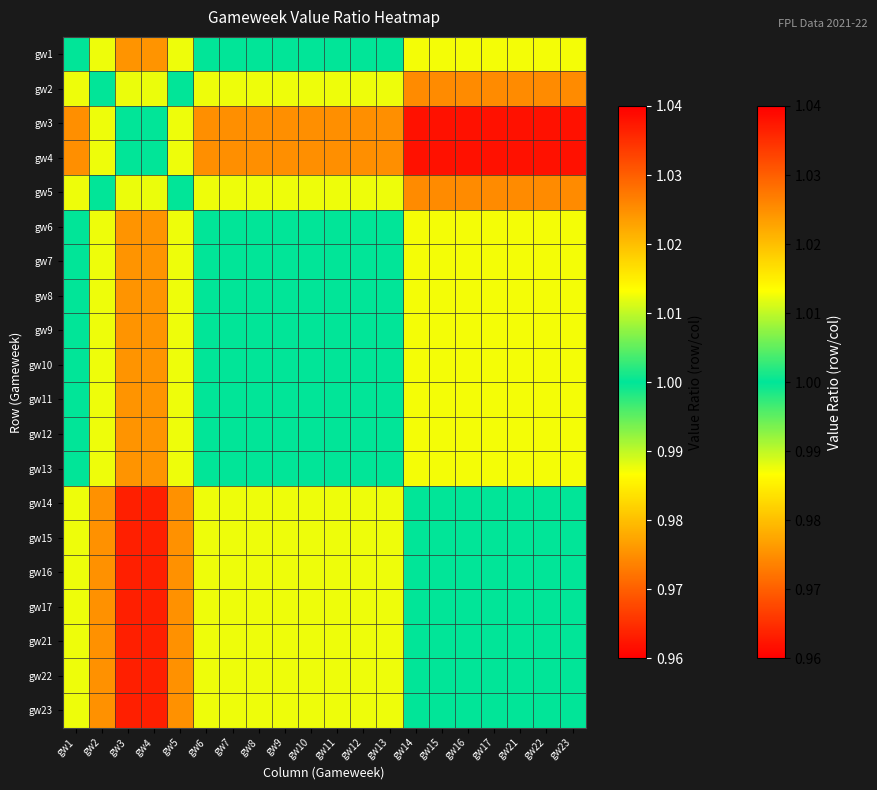

Reading left to right, what are all the values shown in this chart?

gw1: gw1=1.0	gw2=1.0	gw3=1.0	gw4=1.0	gw5=1.0	gw6=1.0	gw7=1.0	gw8=1.0	gw9=1.0	gw10=1.0	gw11=1.0	gw12=1.0	gw13=1.0	gw14=1.0	gw15=1.0	gw16=1.0	gw17=1.0	gw21=1.0	gw22=1.0	gw23=1.0
gw2: gw1=1.0	gw2=1.0	gw3=1.0	gw4=1.0	gw5=1.0	gw6=1.0	gw7=1.0	gw8=1.0	gw9=1.0	gw10=1.0	gw11=1.0	gw12=1.0	gw13=1.0	gw14=1.0	gw15=1.0	gw16=1.0	gw17=1.0	gw21=1.0	gw22=1.0	gw23=1.0
gw3: gw1=1.0	gw2=1.0	gw3=1.0	gw4=1.0	gw5=1.0	gw6=1.0	gw7=1.0	gw8=1.0	gw9=1.0	gw10=1.0	gw11=1.0	gw12=1.0	gw13=1.0	gw14=1.0	gw15=1.0	gw16=1.0	gw17=1.0	gw21=1.0	gw22=1.0	gw23=1.0
gw4: gw1=1.0	gw2=1.0	gw3=1.0	gw4=1.0	gw5=1.0	gw6=1.0	gw7=1.0	gw8=1.0	gw9=1.0	gw10=1.0	gw11=1.0	gw12=1.0	gw13=1.0	gw14=1.0	gw15=1.0	gw16=1.0	gw17=1.0	gw21=1.0	gw22=1.0	gw23=1.0
gw5: gw1=1.0	gw2=1.0	gw3=1.0	gw4=1.0	gw5=1.0	gw6=1.0	gw7=1.0	gw8=1.0	gw9=1.0	gw10=1.0	gw11=1.0	gw12=1.0	gw13=1.0	gw14=1.0	gw15=1.0	gw16=1.0	gw17=1.0	gw21=1.0	gw22=1.0	gw23=1.0
gw6: gw1=1.0	gw2=1.0	gw3=1.0	gw4=1.0	gw5=1.0	gw6=1.0	gw7=1.0	gw8=1.0	gw9=1.0	gw10=1.0	gw11=1.0	gw12=1.0	gw13=1.0	gw14=1.0	gw15=1.0	gw16=1.0	gw17=1.0	gw21=1.0	gw22=1.0	gw23=1.0
gw7: gw1=1.0	gw2=1.0	gw3=1.0	gw4=1.0	gw5=1.0	gw6=1.0	gw7=1.0	gw8=1.0	gw9=1.0	gw10=1.0	gw11=1.0	gw12=1.0	gw13=1.0	gw14=1.0	gw15=1.0	gw16=1.0	gw17=1.0	gw21=1.0	gw22=1.0	gw23=1.0
gw8: gw1=1.0	gw2=1.0	gw3=1.0	gw4=1.0	gw5=1.0	gw6=1.0	gw7=1.0	gw8=1.0	gw9=1.0	gw10=1.0	gw11=1.0	gw12=1.0	gw13=1.0	gw14=1.0	gw15=1.0	gw16=1.0	gw17=1.0	gw21=1.0	gw22=1.0	gw23=1.0
gw9: gw1=1.0	gw2=1.0	gw3=1.0	gw4=1.0	gw5=1.0	gw6=1.0	gw7=1.0	gw8=1.0	gw9=1.0	gw10=1.0	gw11=1.0	gw12=1.0	gw13=1.0	gw14=1.0	gw15=1.0	gw16=1.0	gw17=1.0	gw21=1.0	gw22=1.0	gw23=1.0
gw10: gw1=1.0	gw2=1.0	gw3=1.0	gw4=1.0	gw5=1.0	gw6=1.0	gw7=1.0	gw8=1.0	gw9=1.0	gw10=1.0	gw11=1.0	gw12=1.0	gw13=1.0	gw14=1.0	gw15=1.0	gw16=1.0	gw17=1.0	gw21=1.0	gw22=1.0	gw23=1.0
gw11: gw1=1.0	gw2=1.0	gw3=1.0	gw4=1.0	gw5=1.0	gw6=1.0	gw7=1.0	gw8=1.0	gw9=1.0	gw10=1.0	gw11=1.0	gw12=1.0	gw13=1.0	gw14=1.0	gw15=1.0	gw16=1.0	gw17=1.0	gw21=1.0	gw22=1.0	gw23=1.0
gw12: gw1=1.0	gw2=1.0	gw3=1.0	gw4=1.0	gw5=1.0	gw6=1.0	gw7=1.0	gw8=1.0	gw9=1.0	gw10=1.0	gw11=1.0	gw12=1.0	gw13=1.0	gw14=1.0	gw15=1.0	gw16=1.0	gw17=1.0	gw21=1.0	gw22=1.0	gw23=1.0
gw13: gw1=1.0	gw2=1.0	gw3=1.0	gw4=1.0	gw5=1.0	gw6=1.0	gw7=1.0	gw8=1.0	gw9=1.0	gw10=1.0	gw11=1.0	gw12=1.0	gw13=1.0	gw14=1.0	gw15=1.0	gw16=1.0	gw17=1.0	gw21=1.0	gw22=1.0	gw23=1.0
gw14: gw1=1.0	gw2=1.0	gw3=1.0	gw4=1.0	gw5=1.0	gw6=1.0	gw7=1.0	gw8=1.0	gw9=1.0	gw10=1.0	gw11=1.0	gw12=1.0	gw13=1.0	gw14=1.0	gw15=1.0	gw16=1.0	gw17=1.0	gw21=1.0	gw22=1.0	gw23=1.0
gw15: gw1=1.0	gw2=1.0	gw3=1.0	gw4=1.0	gw5=1.0	gw6=1.0	gw7=1.0	gw8=1.0	gw9=1.0	gw10=1.0	gw11=1.0	gw12=1.0	gw13=1.0	gw14=1.0	gw15=1.0	gw16=1.0	gw17=1.0	gw21=1.0	gw22=1.0	gw23=1.0
gw16: gw1=1.0	gw2=1.0	gw3=1.0	gw4=1.0	gw5=1.0	gw6=1.0	gw7=1.0	gw8=1.0	gw9=1.0	gw10=1.0	gw11=1.0	gw12=1.0	gw13=1.0	gw14=1.0	gw15=1.0	gw16=1.0	gw17=1.0	gw21=1.0	gw22=1.0	gw23=1.0
gw17: gw1=1.0	gw2=1.0	gw3=1.0	gw4=1.0	gw5=1.0	gw6=1.0	gw7=1.0	gw8=1.0	gw9=1.0	gw10=1.0	gw11=1.0	gw12=1.0	gw13=1.0	gw14=1.0	gw15=1.0	gw16=1.0	gw17=1.0	gw21=1.0	gw22=1.0	gw23=1.0
gw21: gw1=1.0	gw2=1.0	gw3=1.0	gw4=1.0	gw5=1.0	gw6=1.0	gw7=1.0	gw8=1.0	gw9=1.0	gw10=1.0	gw11=1.0	gw12=1.0	gw13=1.0	gw14=1.0	gw15=1.0	gw16=1.0	gw17=1.0	gw21=1.0	gw22=1.0	gw23=1.0
gw22: gw1=1.0	gw2=1.0	gw3=1.0	gw4=1.0	gw5=1.0	gw6=1.0	gw7=1.0	gw8=1.0	gw9=1.0	gw10=1.0	gw11=1.0	gw12=1.0	gw13=1.0	gw14=1.0	gw15=1.0	gw16=1.0	gw17=1.0	gw21=1.0	gw22=1.0	gw23=1.0
gw23: gw1=1.0	gw2=1.0	gw3=1.0	gw4=1.0	gw5=1.0	gw6=1.0	gw7=1.0	gw8=1.0	gw9=1.0	gw10=1.0	gw11=1.0	gw12=1.0	gw13=1.0	gw14=1.0	gw15=1.0	gw16=1.0	gw17=1.0	gw21=1.0	gw22=1.0	gw23=1.0